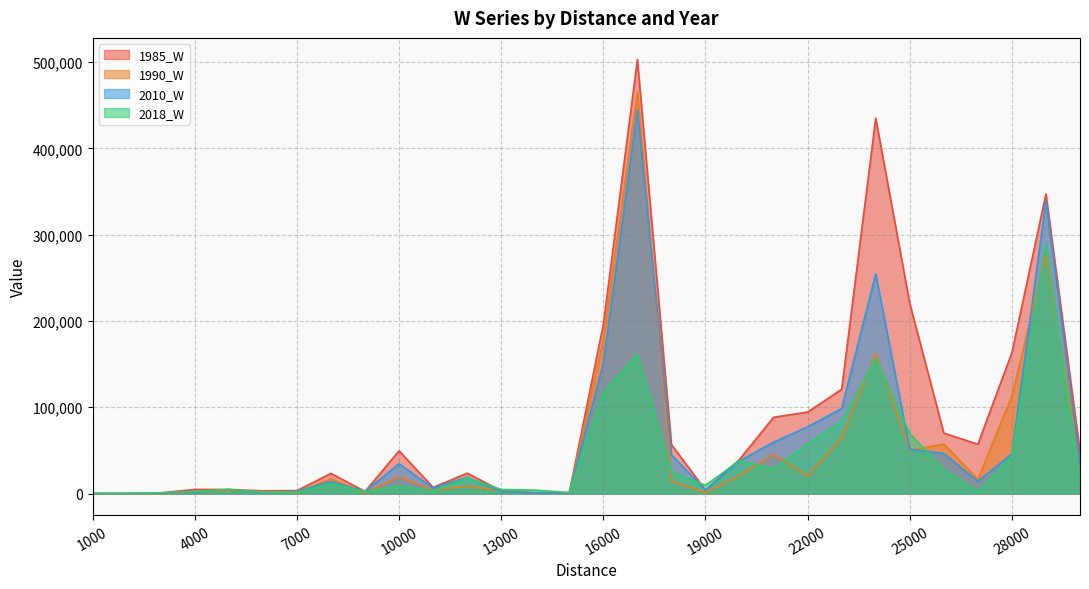

At which category does 1985_W reach its first local valley?

6000